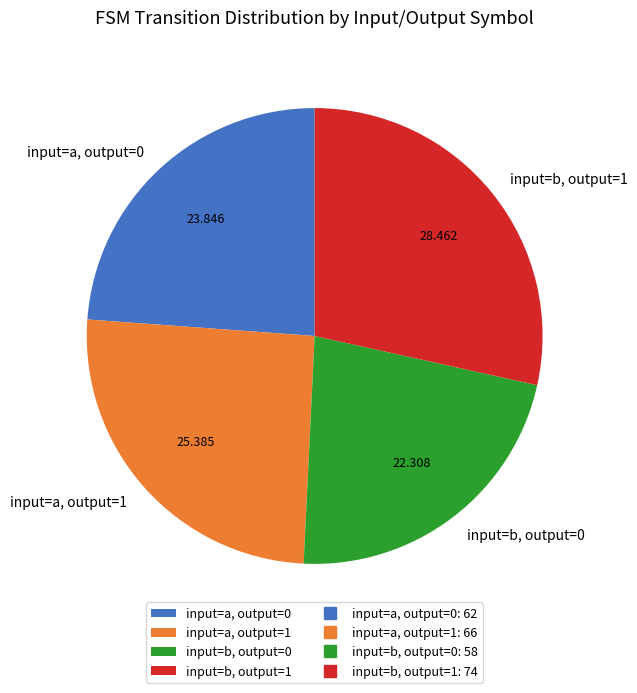

Which has a higher value, input=b, output=0 or input=a, output=0?

input=a, output=0